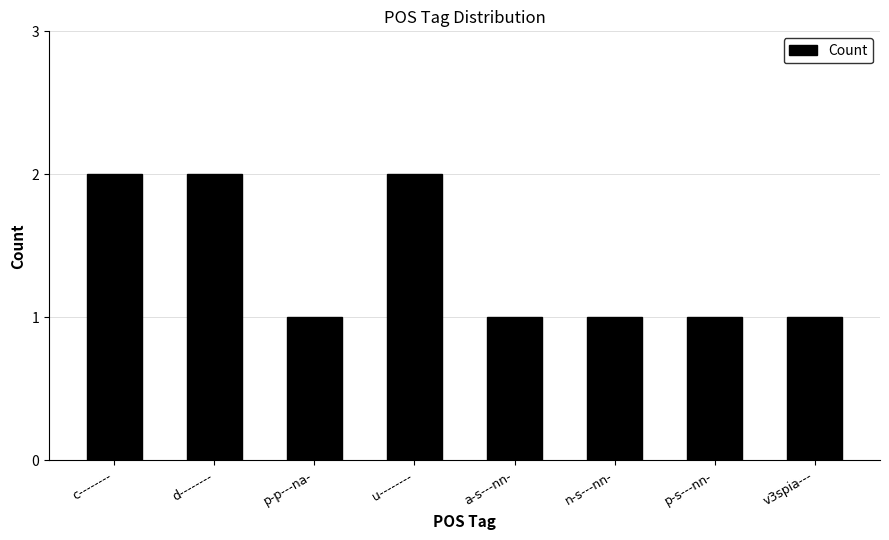

What is the difference between the values at u-------- and a-s---nn-?

1